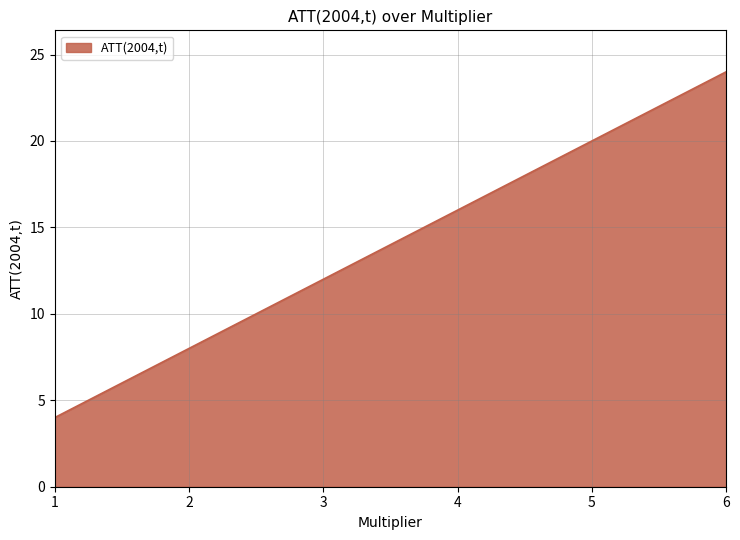

Reading right to left, transcribe all the data shown in this chart.

24	20	16	12	8	4